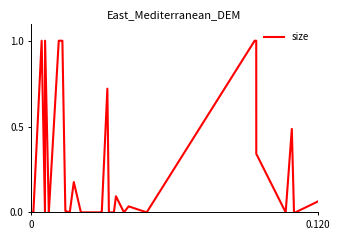

What is the greatest value displayed?

1.0